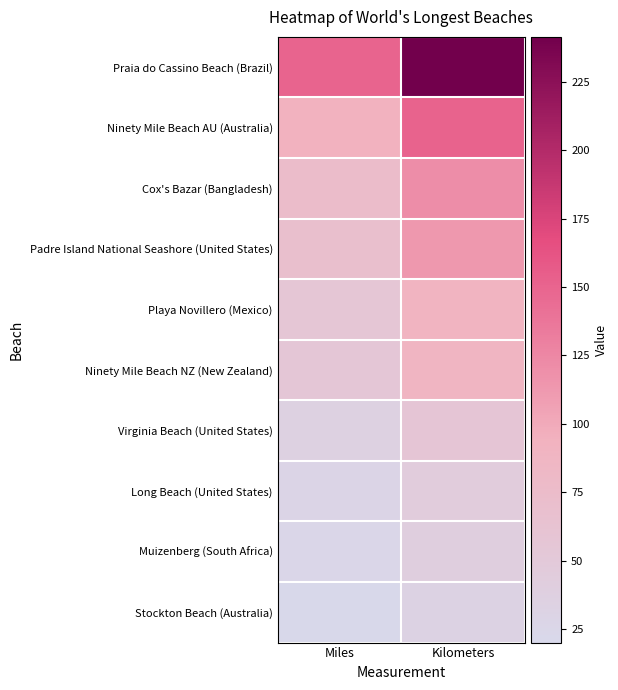

What is the smallest value displayed?

20.0